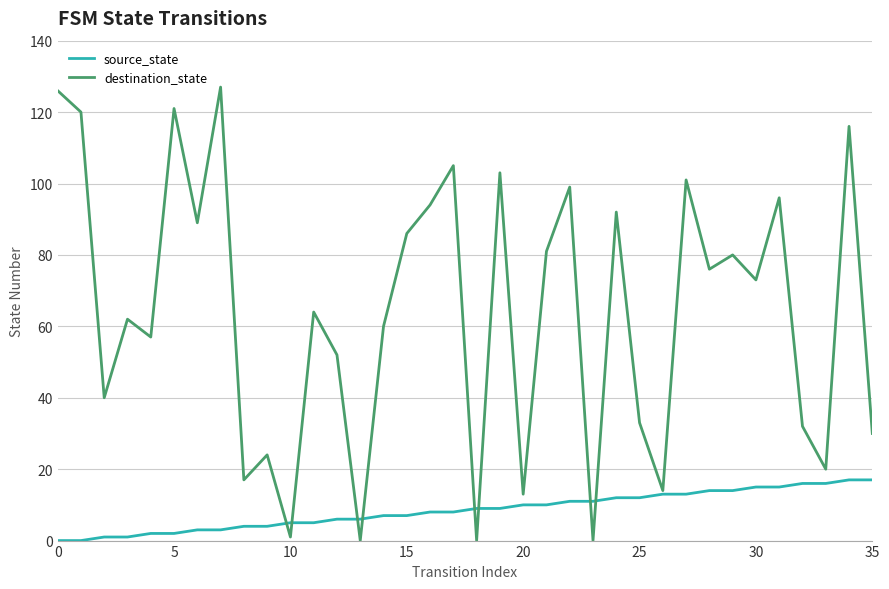

How many lines are shown in the chart?

2